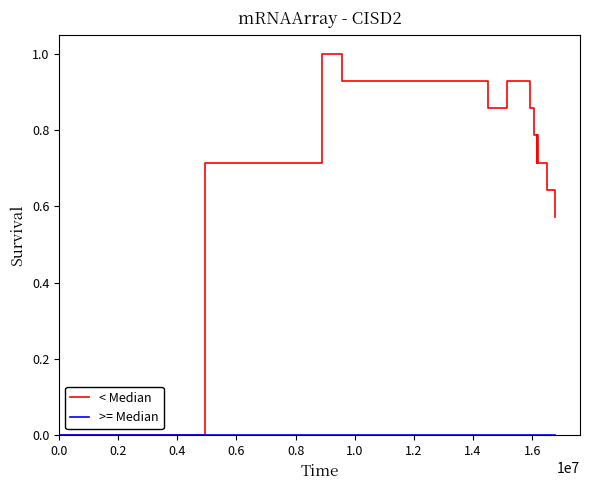

Which series has the largest total across all categories?

< Median